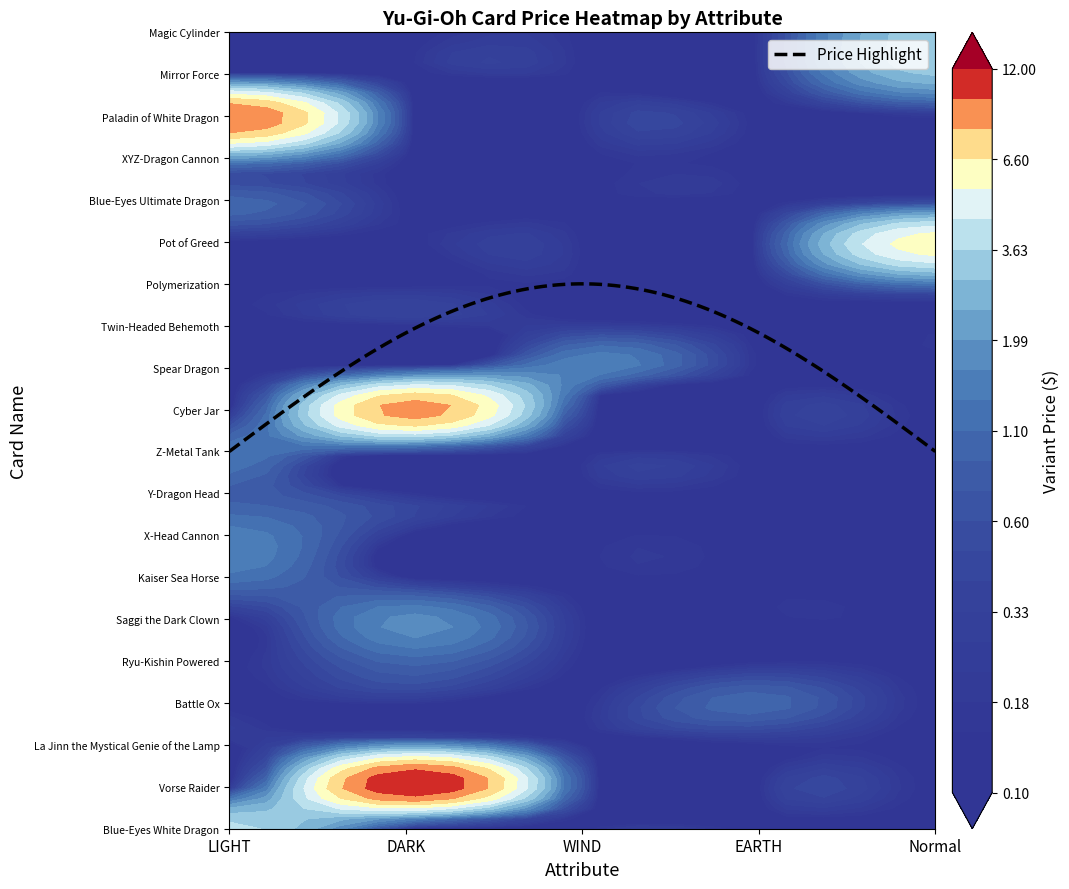

Is the value of Paladin of White Dragon at Normal greater than the value of Spear Dragon at WIND?

No